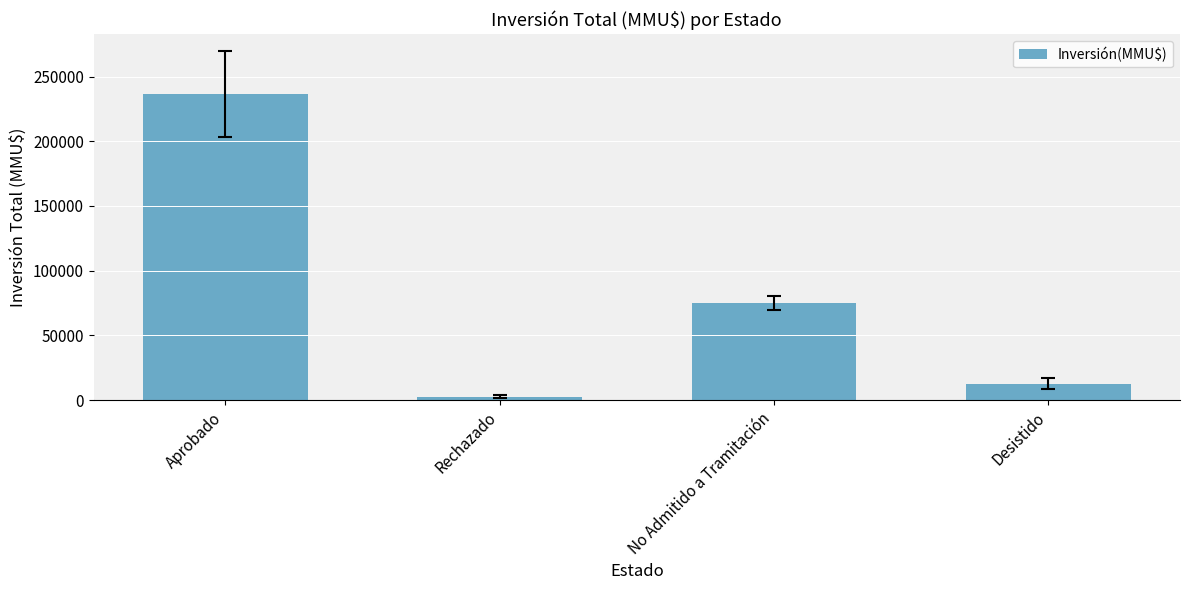

What is the smallest value displayed?

2601